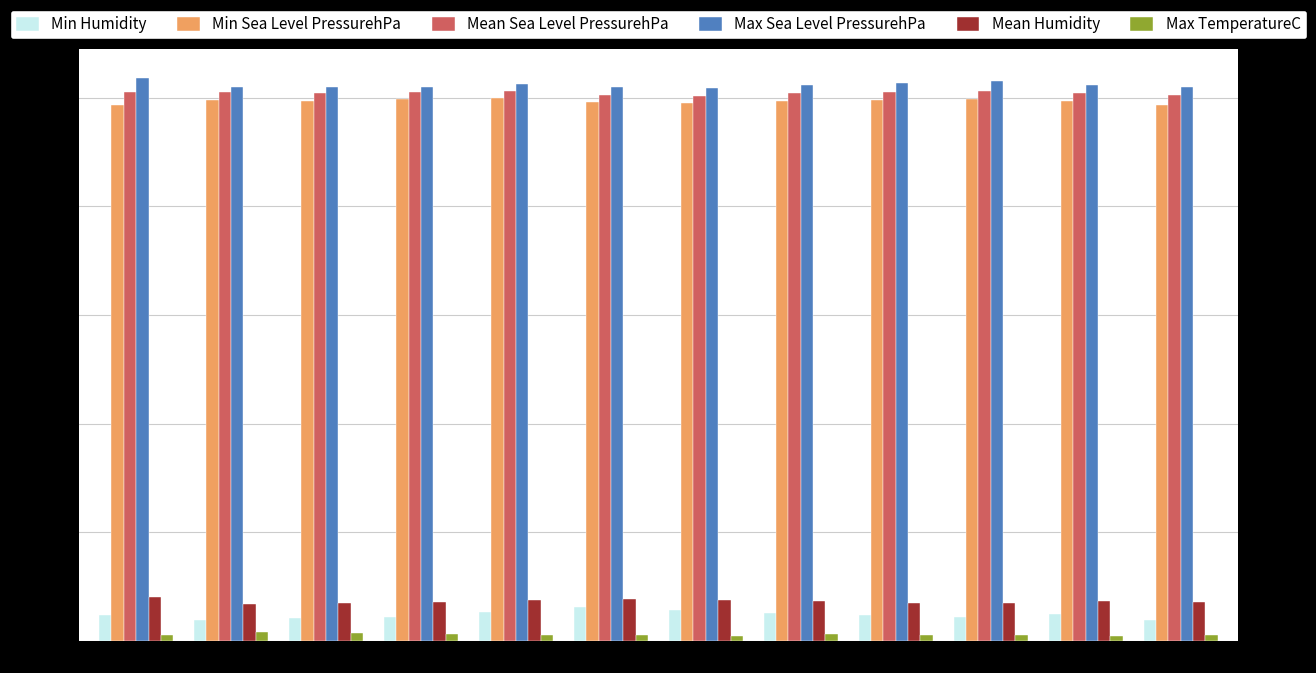

Is it true that Min Humidity equals 44 at 4?

True